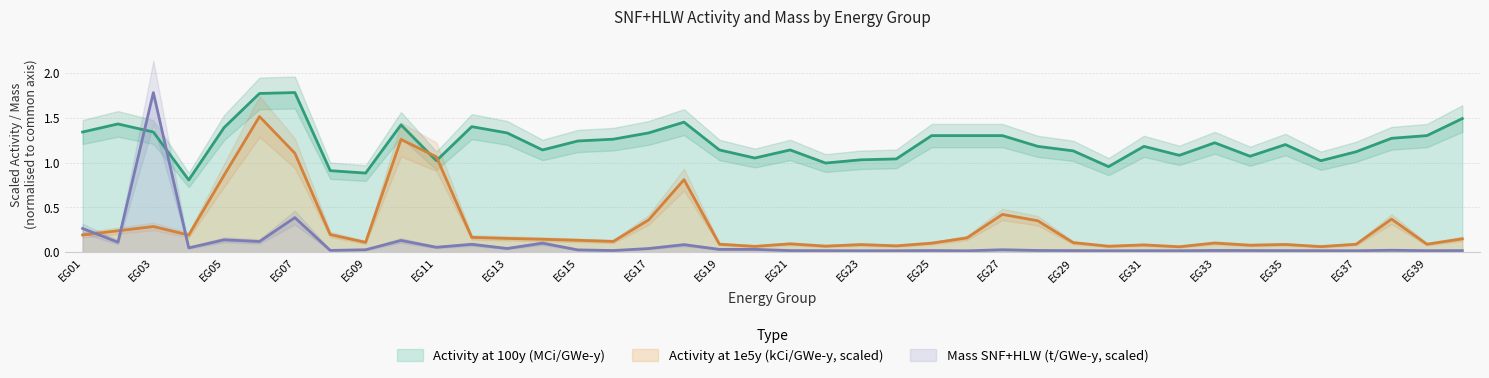

Reading left to right, extract all data points from this chart.

Activity at 100y (MCi/GWe-y): EG01=1.3	EG02=1.4	EG03=1.3	EG04=0.8	EG05=1.4	EG06=1.8	EG07=1.8	EG08=0.9	EG09=0.9	EG10=1.4	EG11=1.0	EG12=1.4	EG13=1.3	EG14=1.1	EG15=1.2	EG16=1.3	EG17=1.3	EG18=1.4	EG19=1.1	EG20=1.1	EG21=1.1	EG22=1.0	EG23=1.0	EG24=1.0	EG25=1.3	EG26=1.3	EG27=1.3	EG28=1.2	EG29=1.1	EG30=1.0	EG31=1.2	EG32=1.1	EG33=1.2	EG34=1.1	EG35=1.2	EG36=1.0	EG37=1.1	EG38=1.3	EG39=1.3	EG40=1.5
Activity at 1e5y (kCi/GWe-y): EG01=0.2	EG02=0.2	EG03=0.3	EG04=0.2	EG05=0.9	EG06=1.5	EG07=1.1	EG08=0.2	EG09=0.1	EG10=1.3	EG11=1.1	EG12=0.2	EG13=0.2	EG14=0.1	EG15=0.1	EG16=0.1	EG17=0.4	EG18=0.8	EG19=0.1	EG20=0.1	EG21=0.1	EG22=0.1	EG23=0.1	EG24=0.1	EG25=0.1	EG26=0.2	EG27=0.4	EG28=0.4	EG29=0.1	EG30=0.1	EG31=0.1	EG32=0.1	EG33=0.1	EG34=0.1	EG35=0.1	EG36=0.1	EG37=0.1	EG38=0.4	EG39=0.1	EG40=0.1
Mass SNF+HLW (t/GWe-y): EG01=0.3	EG02=0.1	EG03=1.8	EG04=0.0	EG05=0.1	EG06=0.1	EG07=0.4	EG08=0.0	EG09=0.0	EG10=0.1	EG11=0.1	EG12=0.1	EG13=0.0	EG14=0.1	EG15=0.0	EG16=0.0	EG17=0.0	EG18=0.1	EG19=0.0	EG20=0.0	EG21=0.0	EG22=0.0	EG23=0.0	EG24=0.0	EG25=0.0	EG26=0.0	EG27=0.0	EG28=0.0	EG29=0.0	EG30=0.0	EG31=0.0	EG32=0.0	EG33=0.0	EG34=0.0	EG35=0.0	EG36=0.0	EG37=0.0	EG38=0.0	EG39=0.0	EG40=0.0